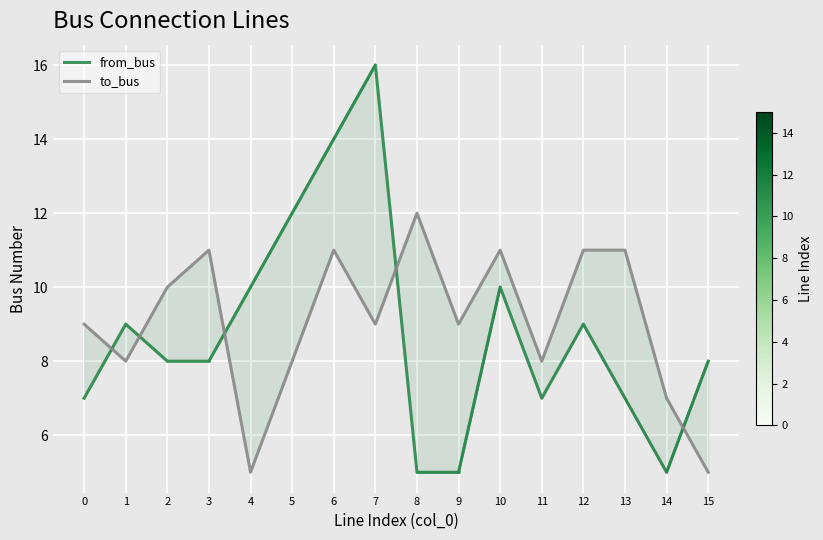

How many values in the from_bus series exceed 8?

7